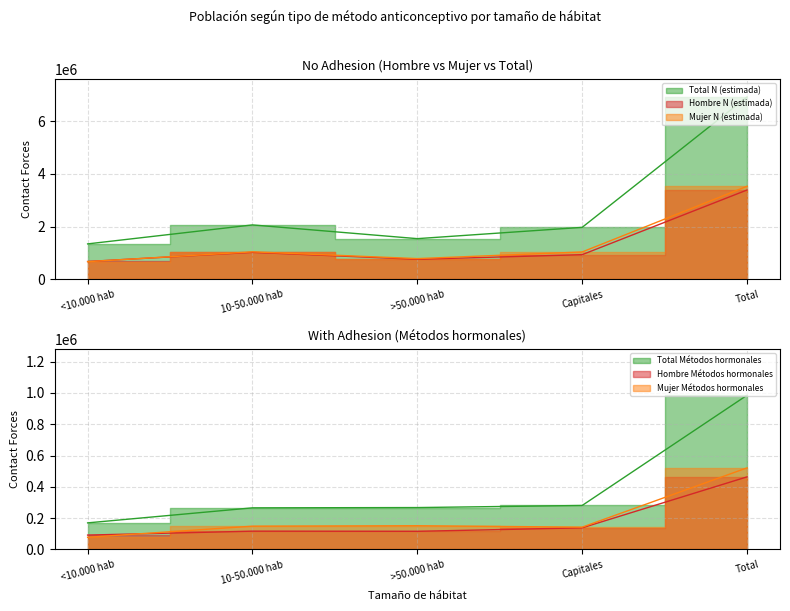

What is the difference between the second highest and second lowest values in the Hombre N (estimada) series?

264191